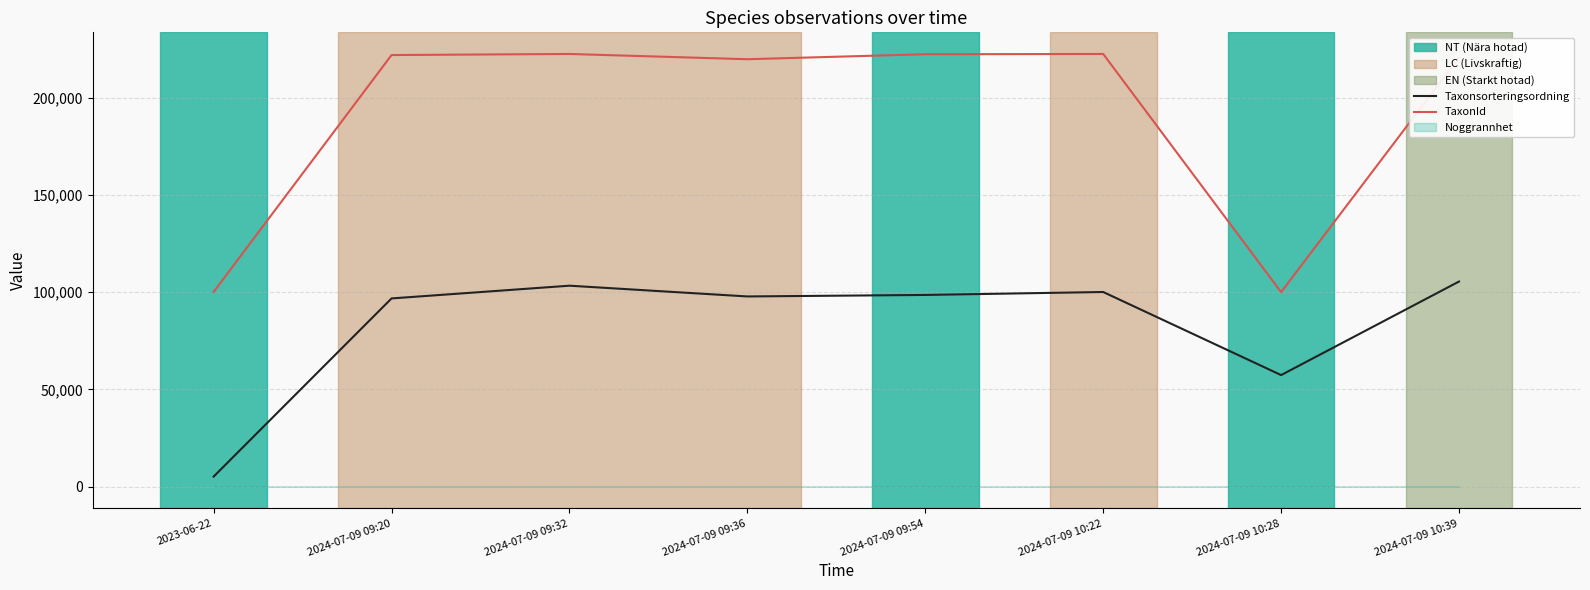

Count the number of categories in the chart.

8